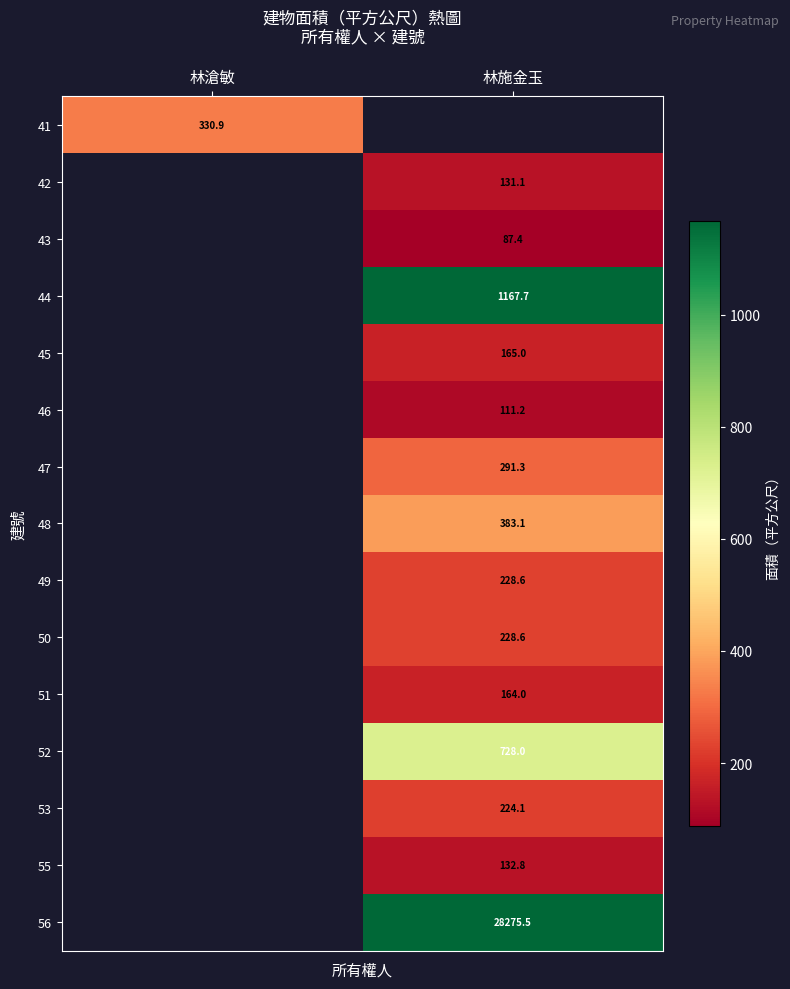

What is the highest value of the 41 series?

330.9